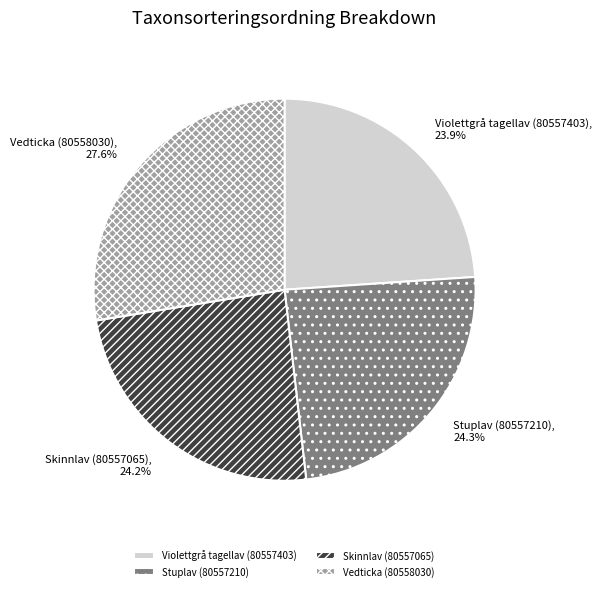

To the nearest percent, what is the difference between the Skinnlav (80557065) and Vedticka (80558030) slice percentages?

3%